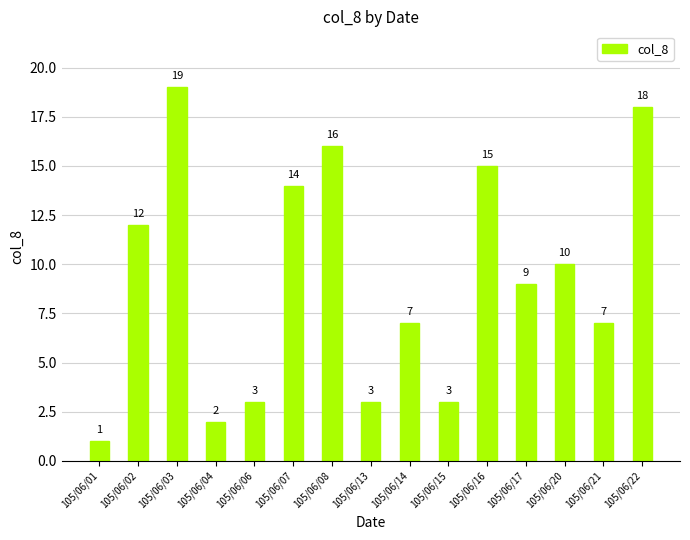

What is the smallest value displayed?

1